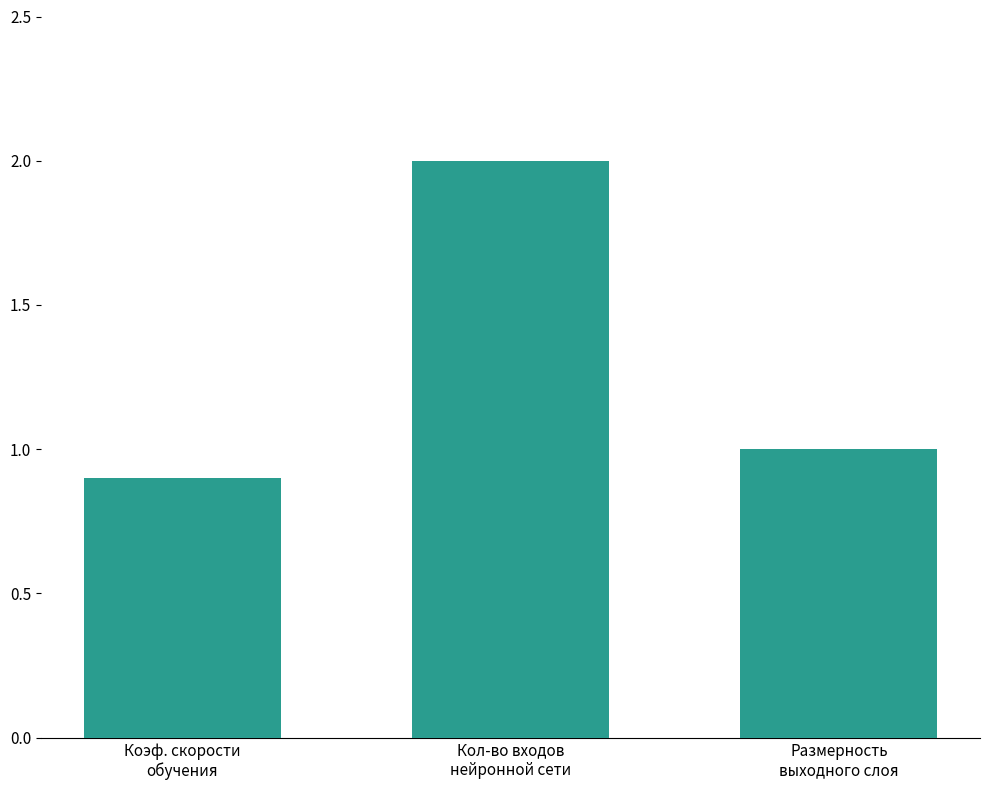

Count the number of categories in the chart.

3